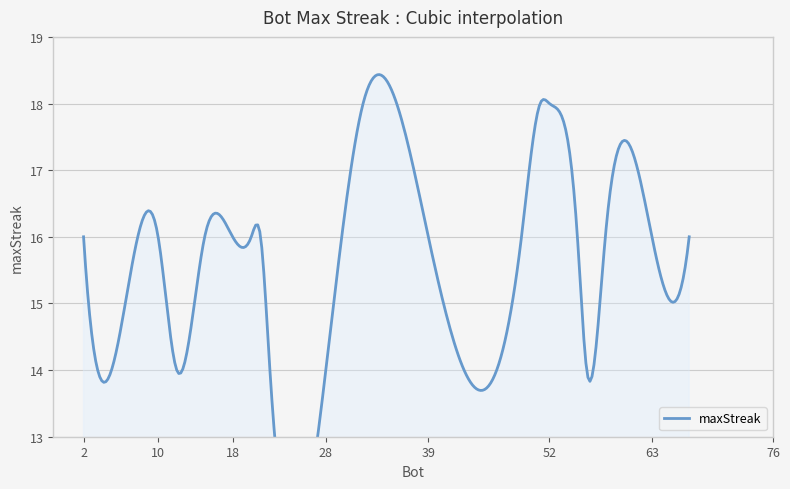

Rank the categories by value from highest to lowest.

32, 51, 52, 2, 10, 15, 18, 20, 21, 39, 49, 55, 58, 63, 67, 5, 12, 22, 28, 56